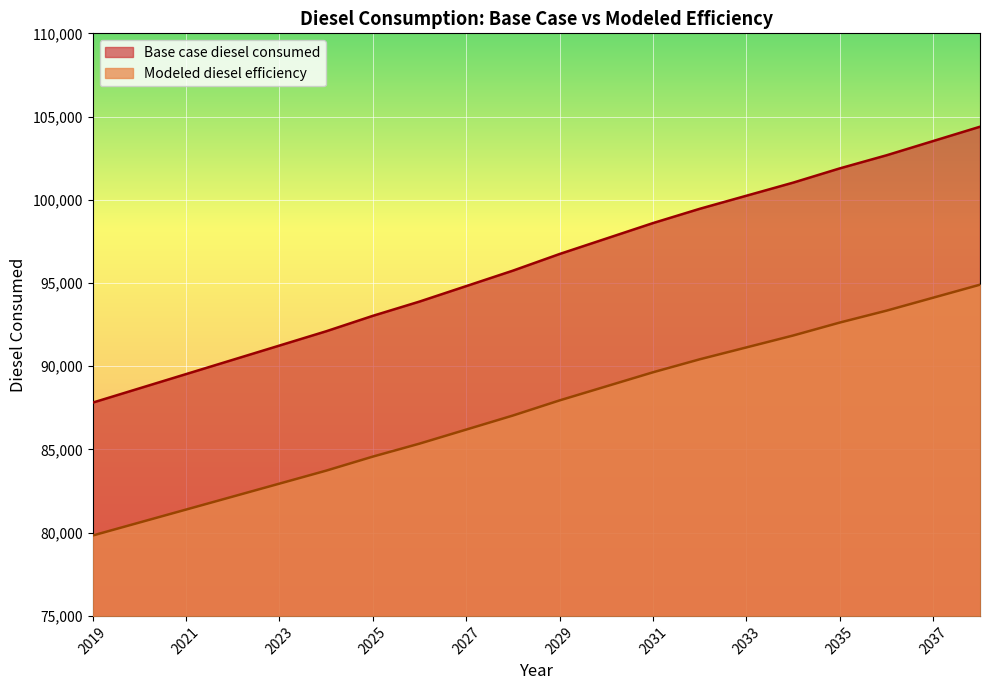

What is the lowest value of the Modeled diesel efficiency series?

79829.6